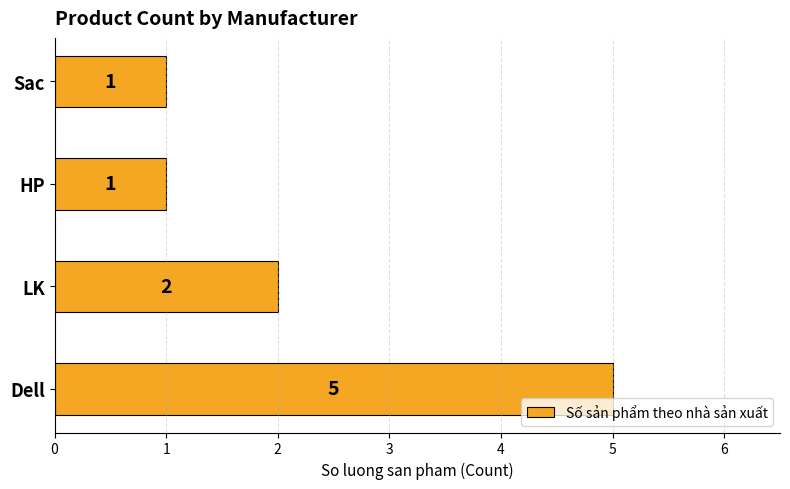

Which has a higher value, Dell or Sac?

Dell